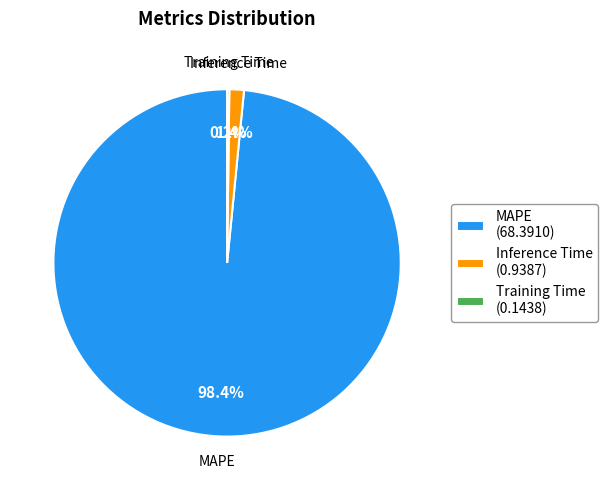

What percentage do Inference Time and MAPE together represent?

99.8%